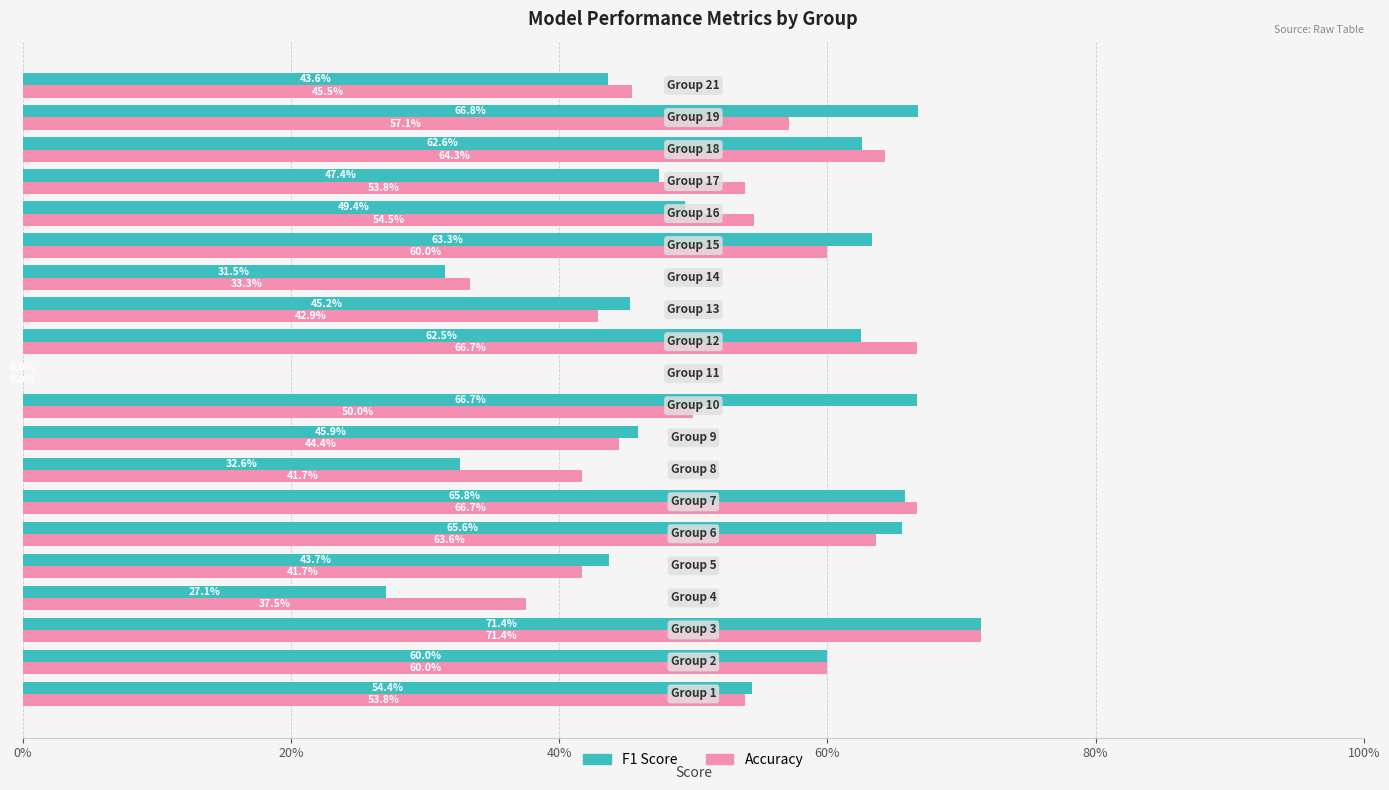

What is the difference between the maximum and minimum values in the Accuracy series?

0.7